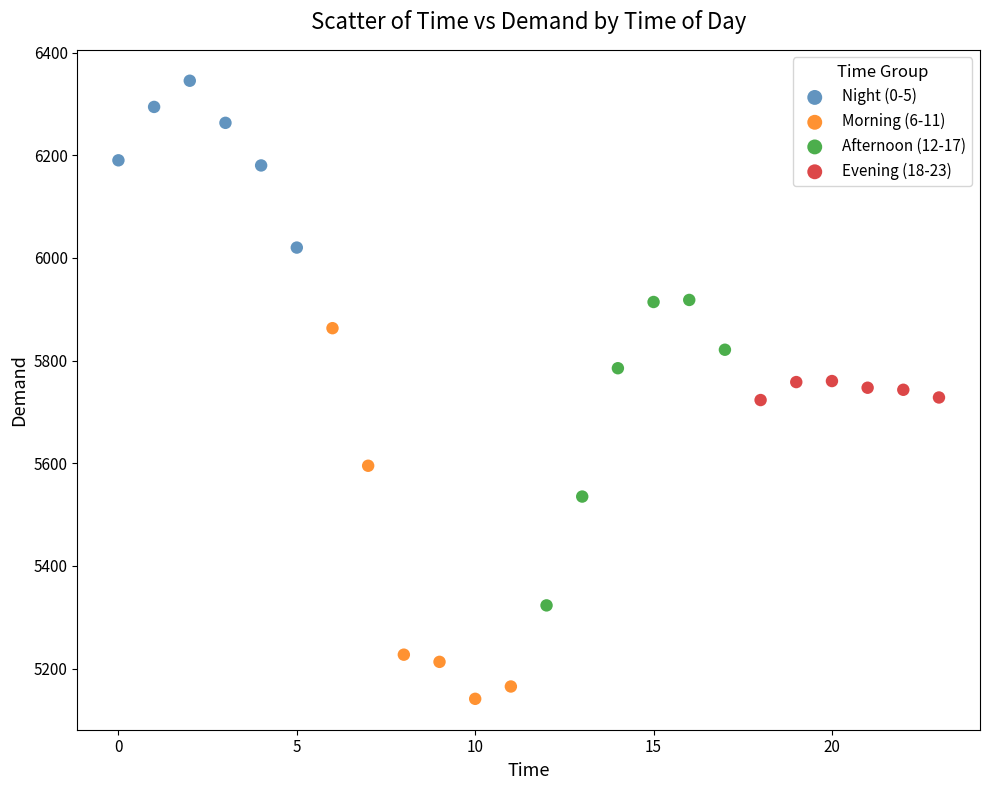

Which series reaches the maximum Y coordinate?

Night (0-5)